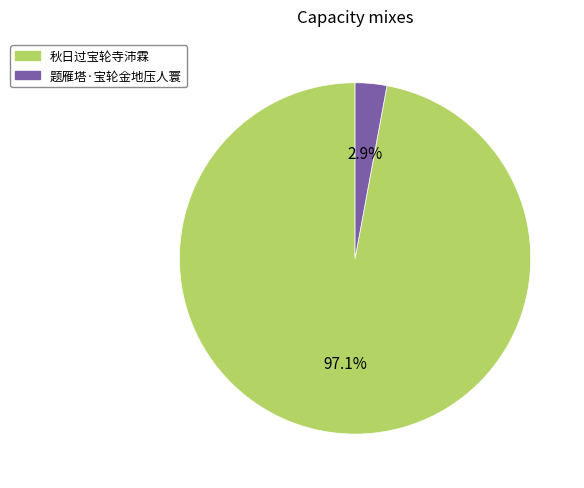

To the nearest percent, what percentage of the pie is 题雁塔·宝轮金地压人寰?

3%